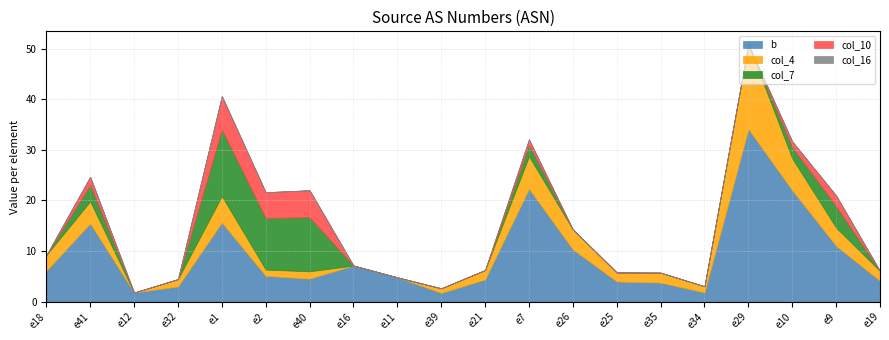

True or false: b has a value of 4.8 at e11.

True